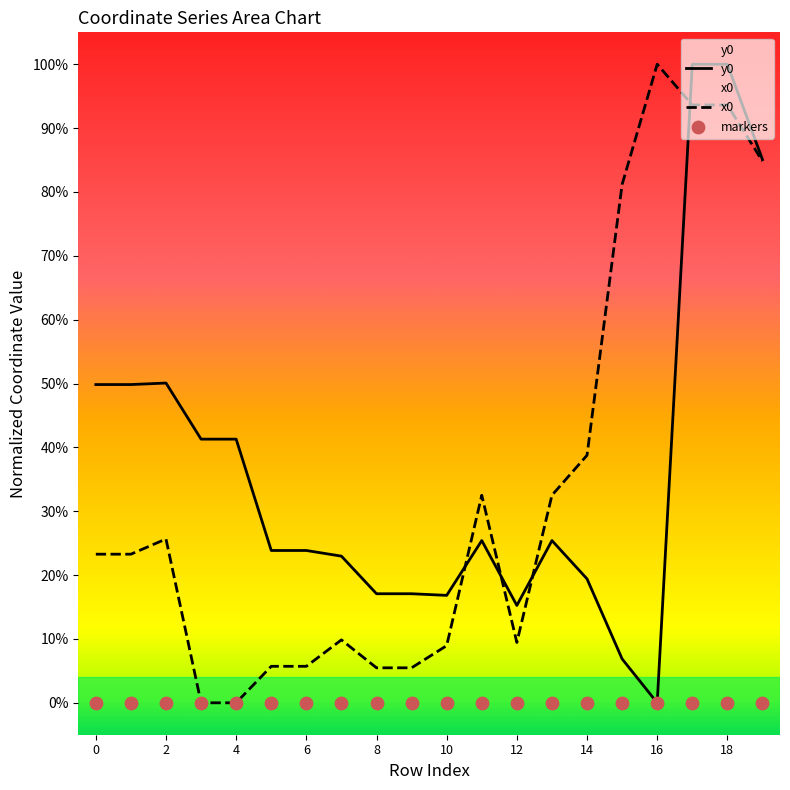

Is the value of y0 at 10 greater than the value of x0 at 15?

No